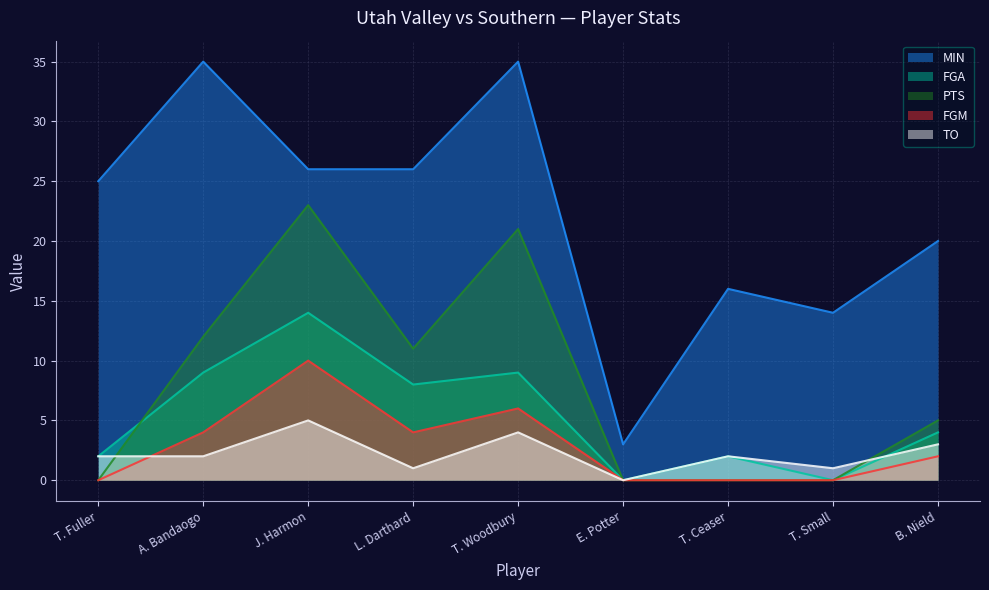

Which series has the largest total across all categories?

MIN